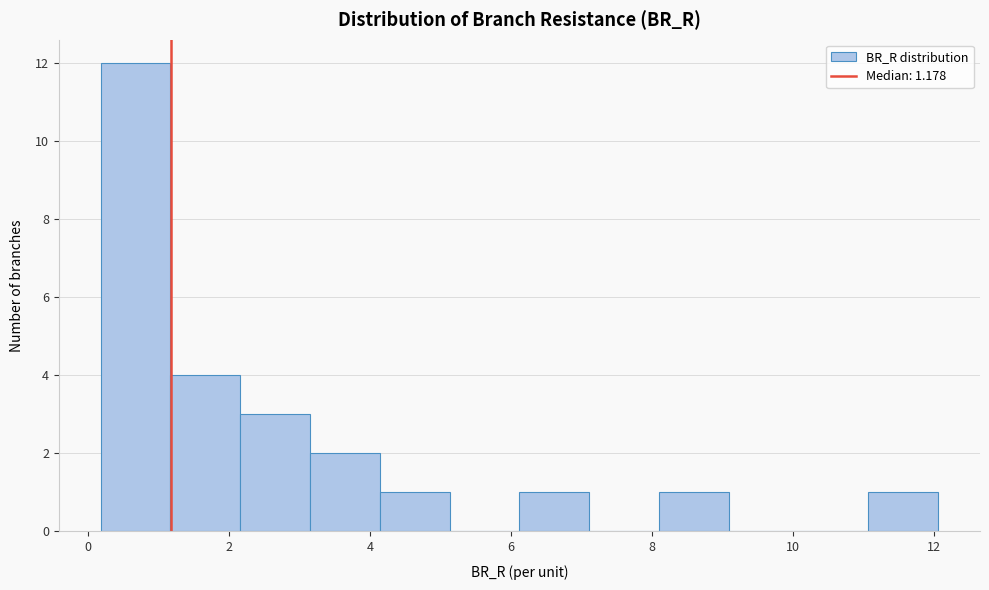

Reading left to right, transcribe this chart: for each bar, give the range it covers on the x-axis and its height. Neither the bar edges nor the heights are printed on the chart, so give them approximately, as read against the axes.

0.2 to 1.2: 12
1.2 to 2.2: 4
2.2 to 3.2: 3
3.2 to 4.2: 2
4.2 to 5.2: 1
5.2 to 6.2: 0
6.2 to 7.2: 1
7.2 to 8.2: 0
8.2 to 9.0: 1
9.0 to 10.0: 0
10.0 to 11.0: 0
11.0 to 12.0: 1